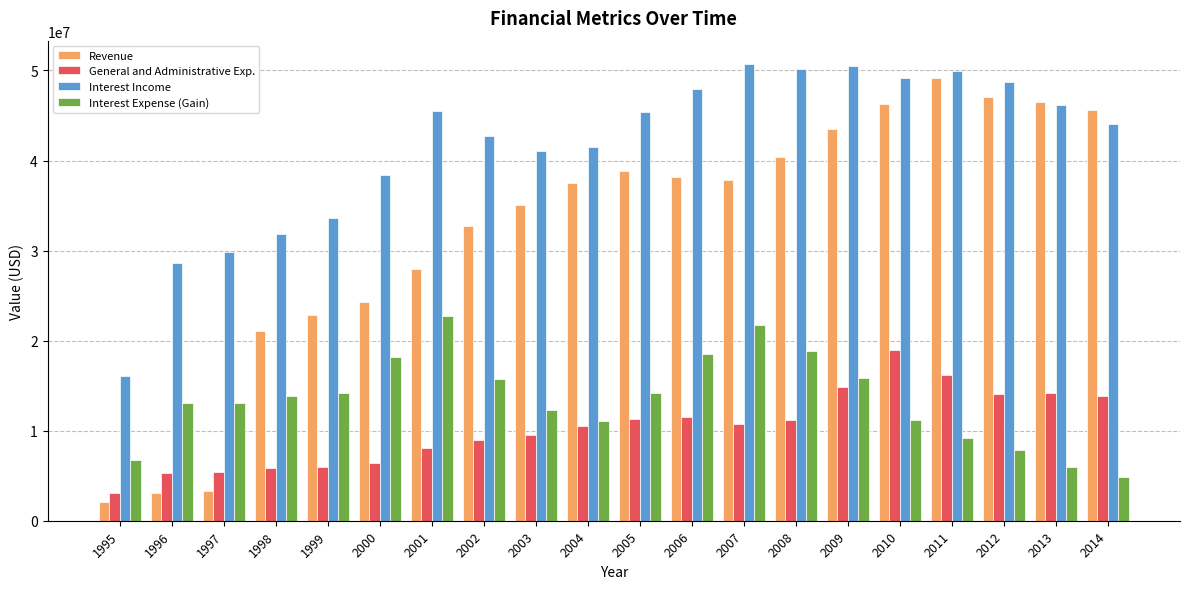

Rank the series at 1998 from lowest to highest value.

General and Administrative Exp., Interest Expense (Gain), Revenue, Interest Income